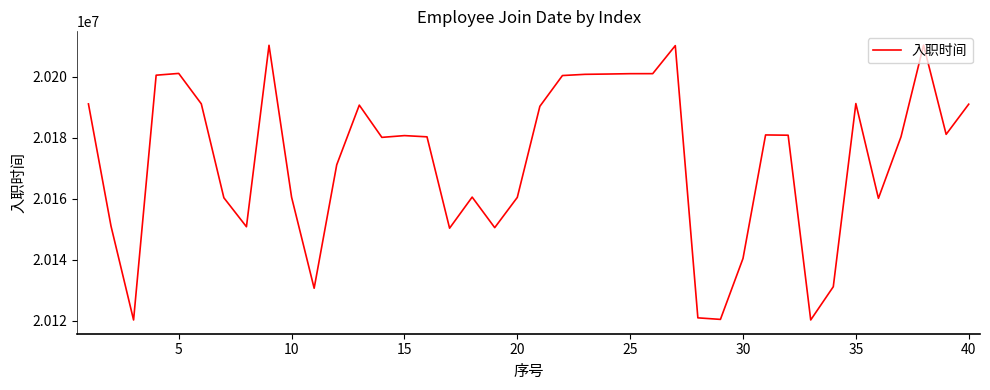

What is the maximum value shown in the chart?

20210401